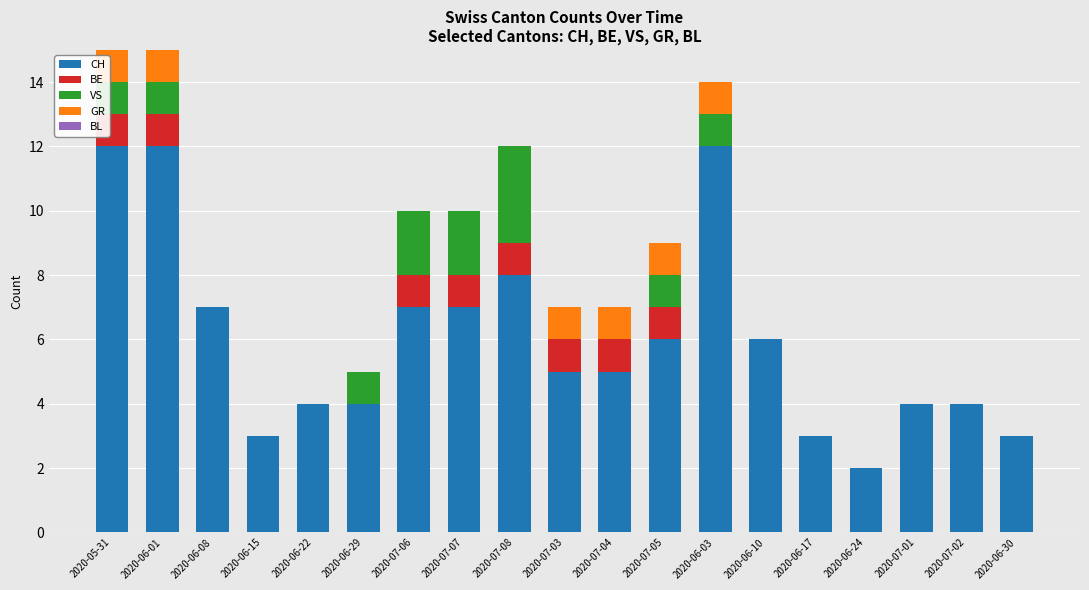

The CH series shows 2 at 2020-07-02. True or false?

False